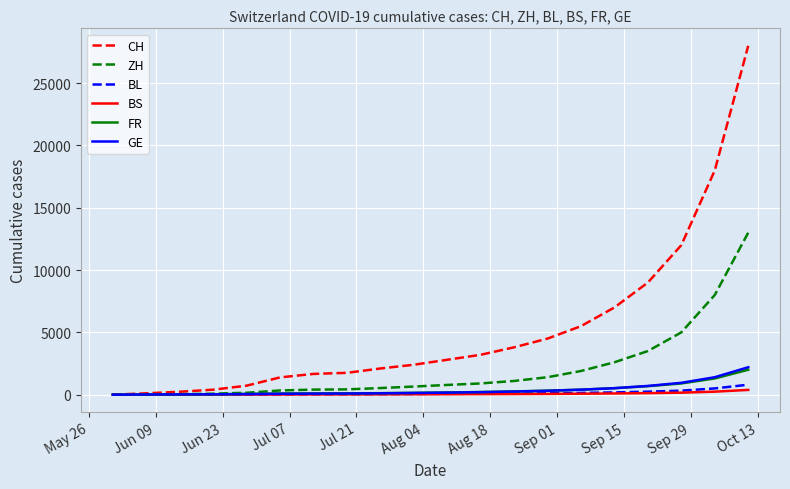

Which series has the largest total across all categories?

CH